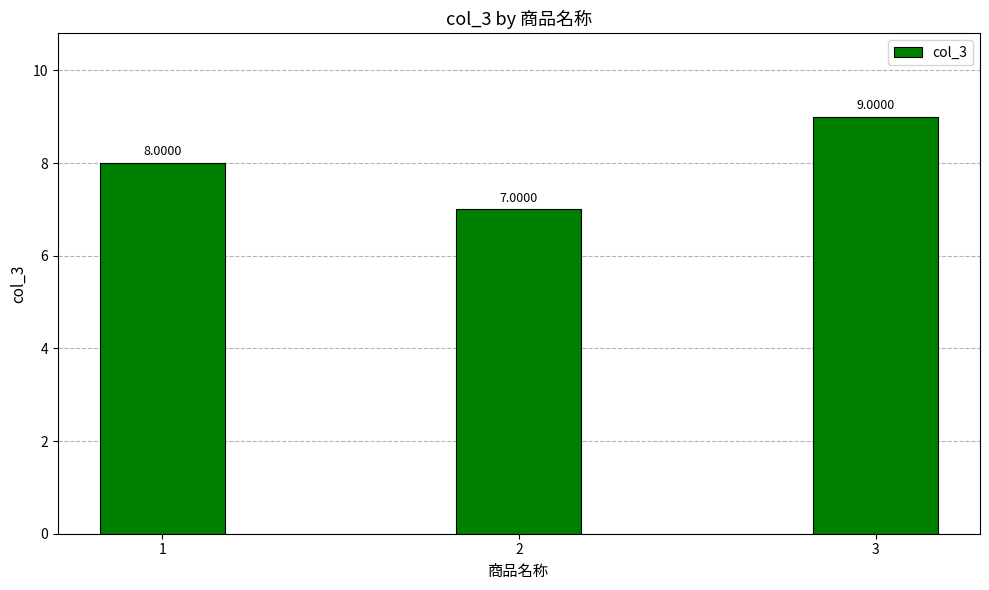

What is the approximate value at 1?

8